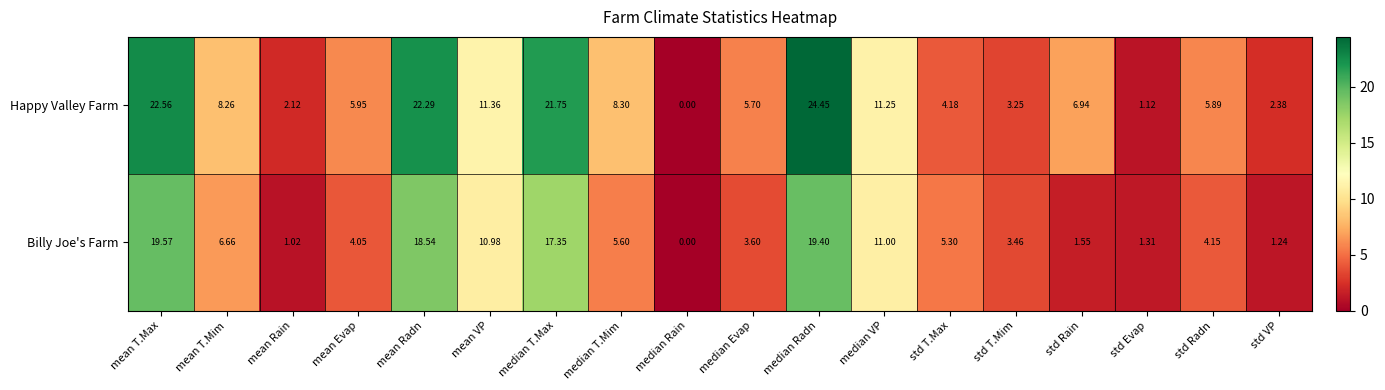

Which series has the widest spread of values?

Happy Valley Farm